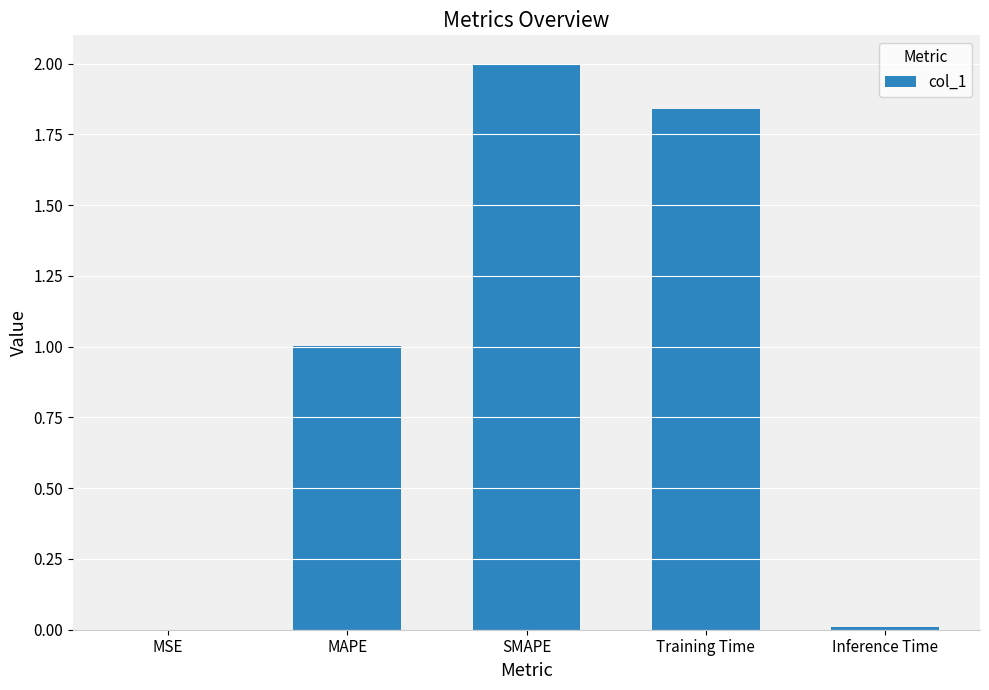

Between Training Time and MSE, which is larger?

Training Time